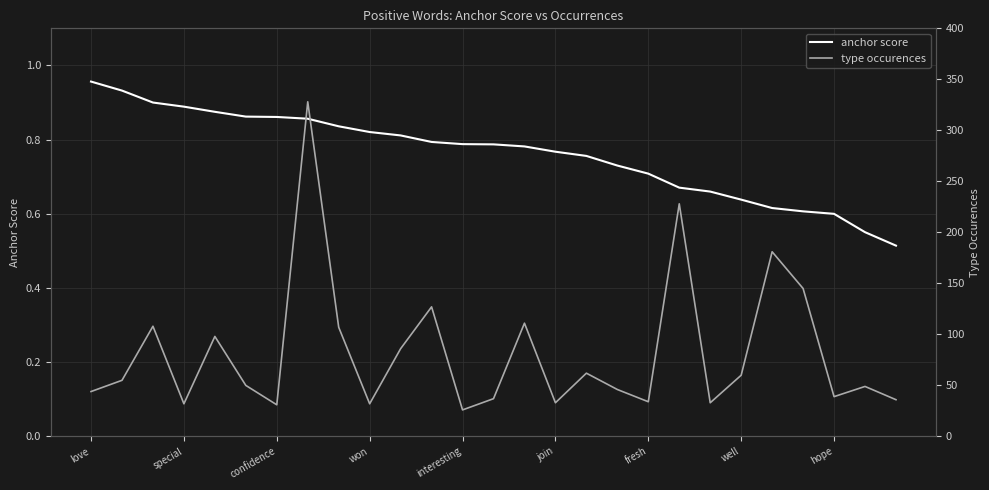

What is the difference between the type occurences values at 22 and 17?

135.0